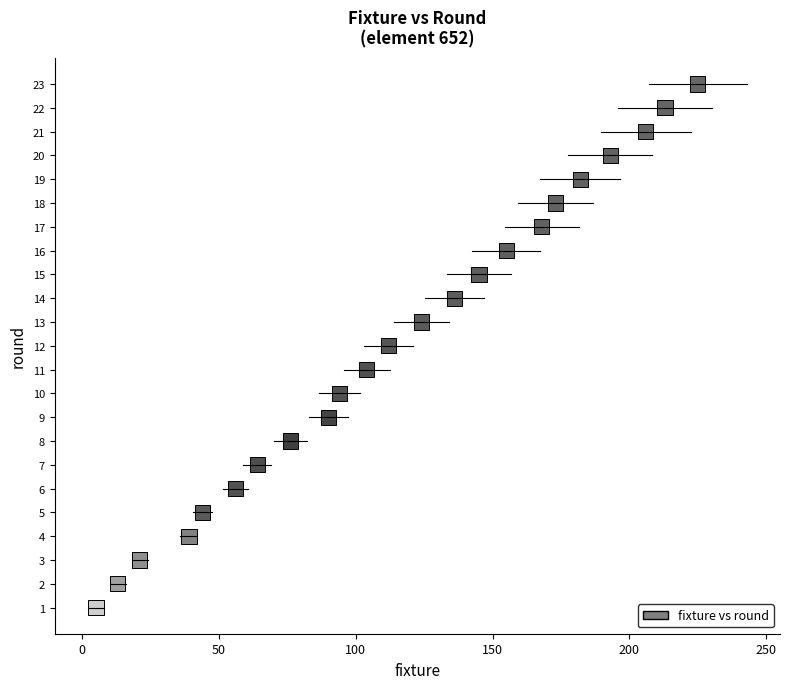

What is the range of X values (max minus min)?

220